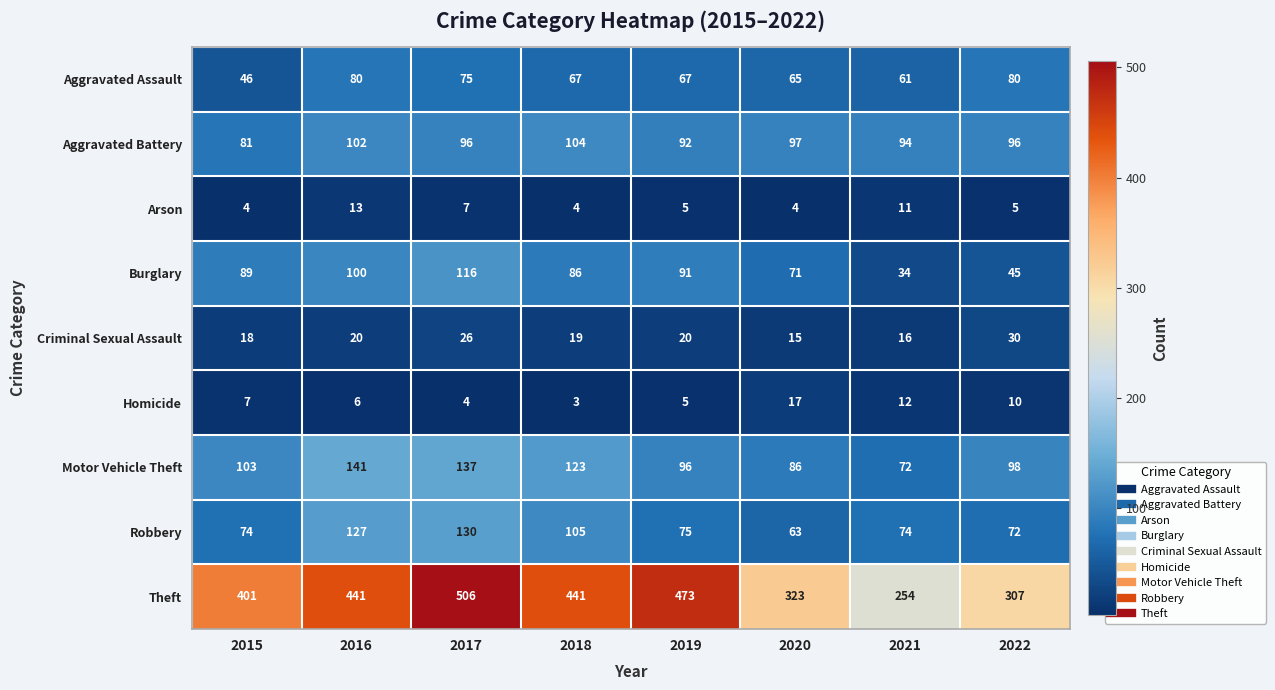

What is the greatest value displayed?

506